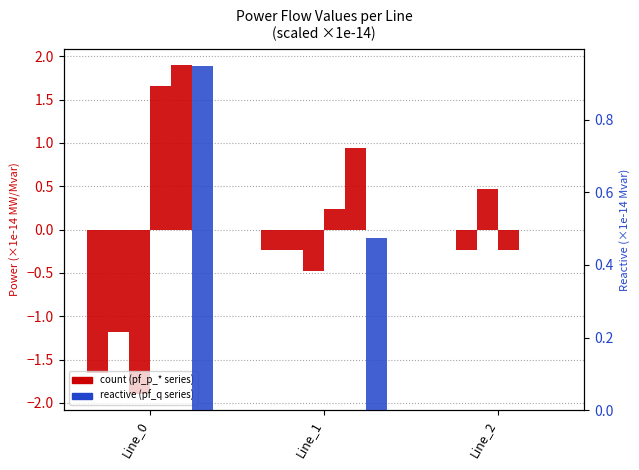

Is it true that pf_p_c_to_mw equals 1.4 at Line_1?

False